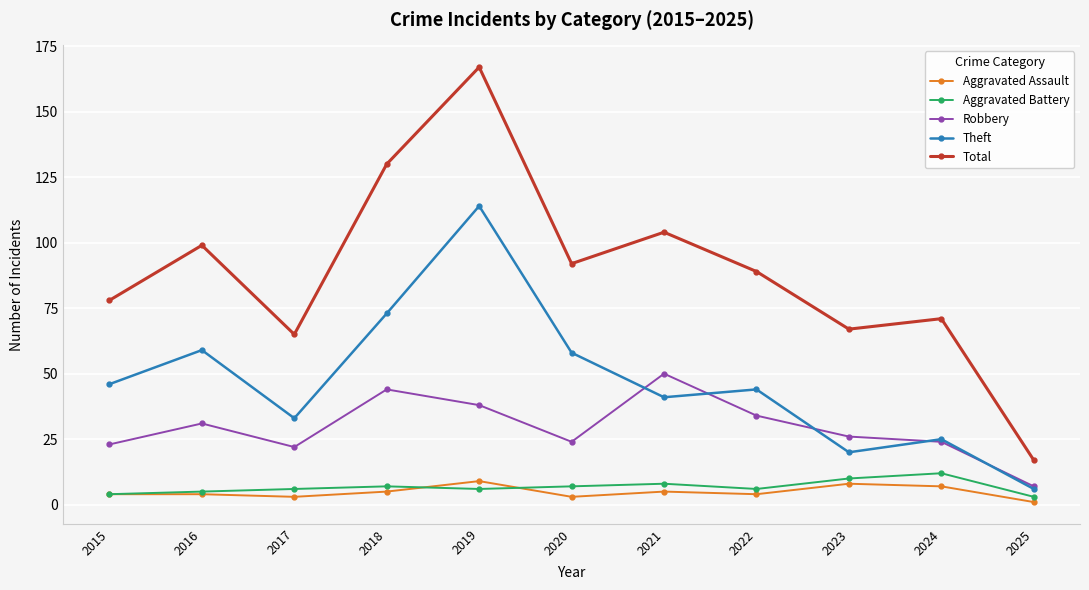

Reading left to right, extract all data points from this chart.

Aggravated Assault: 4	4	3	5	9	3	5	4	8	7	1
Aggravated Battery: 4	5	6	7	6	7	8	6	10	12	3
Robbery: 23	31	22	44	38	24	50	34	26	24	7
Theft: 46	59	33	73	114	58	41	44	20	25	6
Total: 78	99	65	130	167	92	104	89	67	71	17